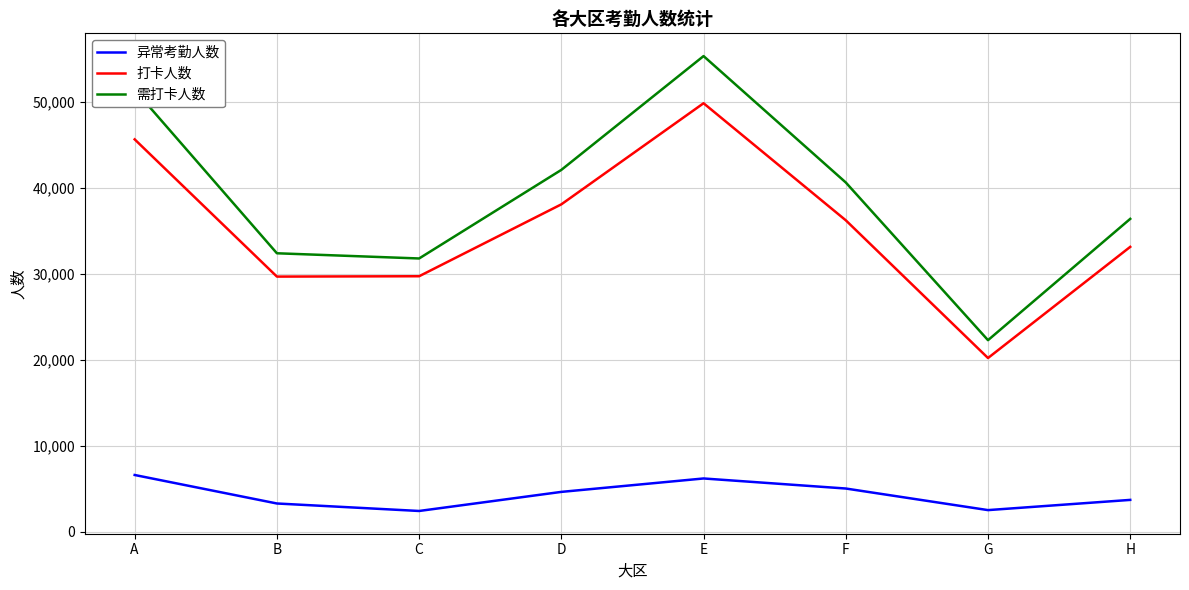

In 需打卡人数, how many points are lower than both neighbors (excluding endpoints)?

2